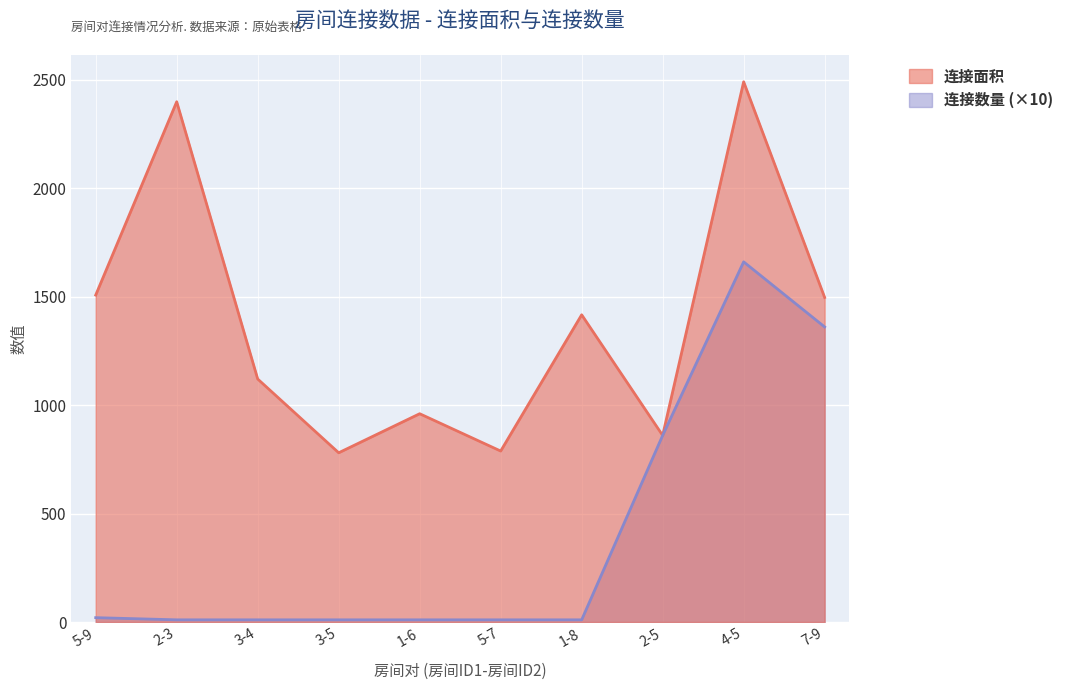

How many interior local peaks does the 连接面积 series have?

4